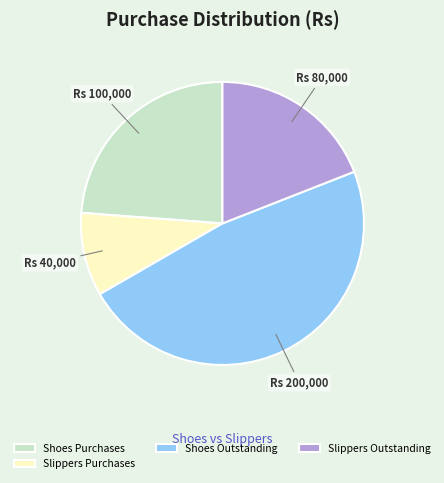

Is there any slice that represents more than half of the pie?

No